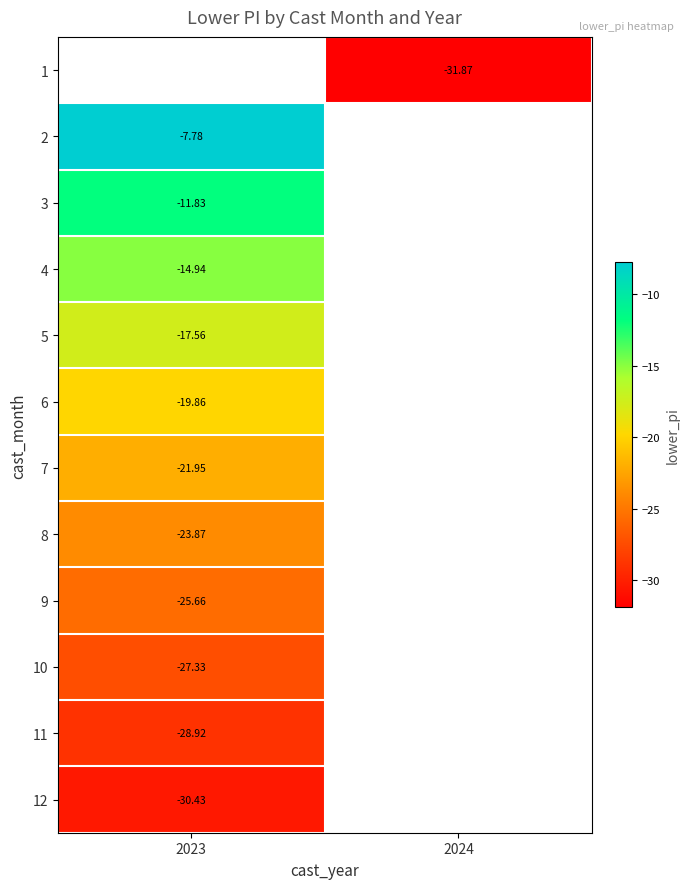

Count the number of data series in this chart.

12